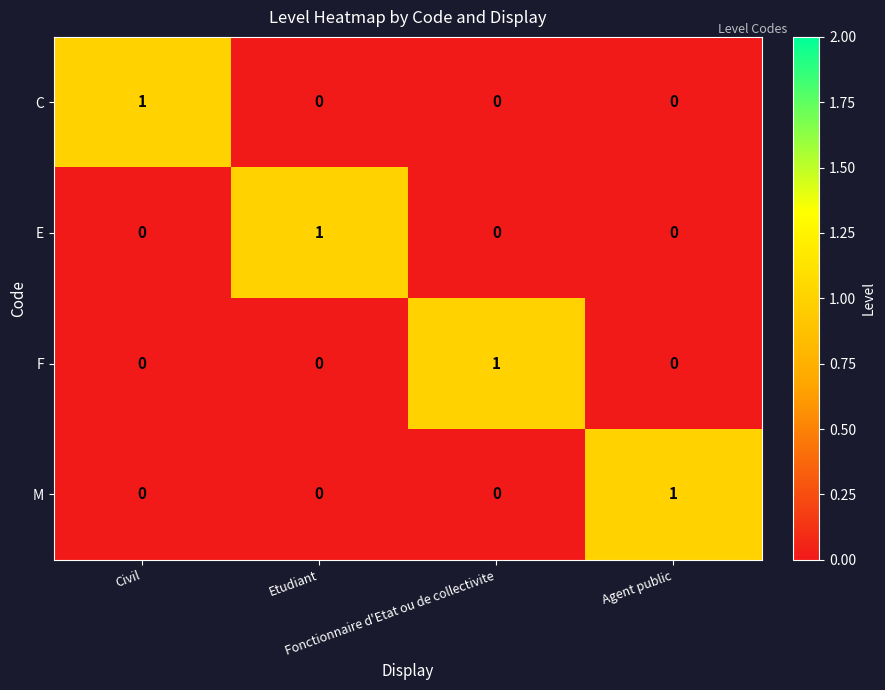

At how many categories does at least one series exceed 0?

4